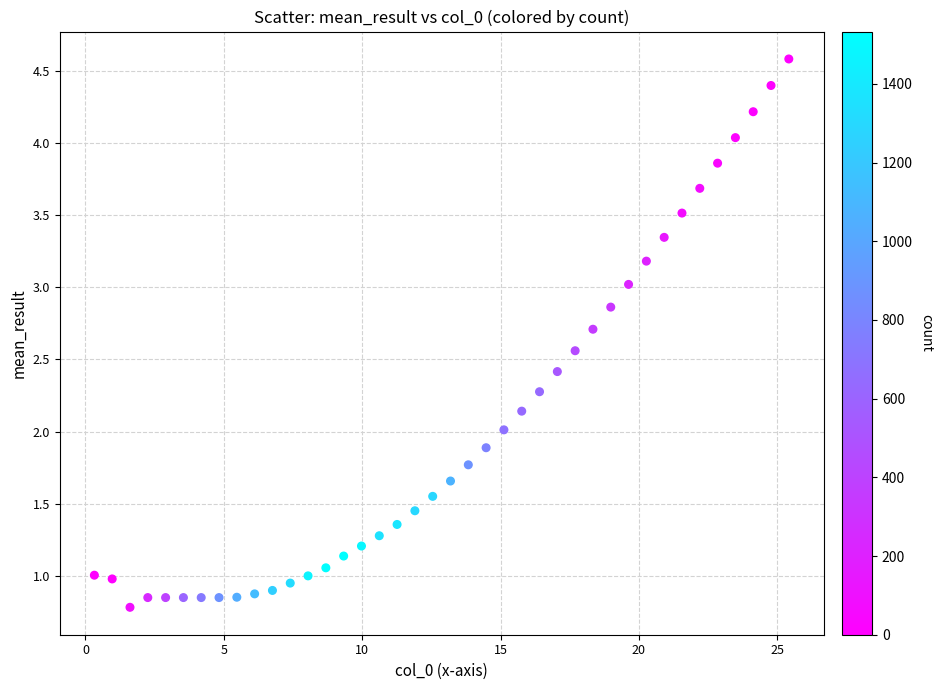

What is the range of X values (max minus min)?

25.1